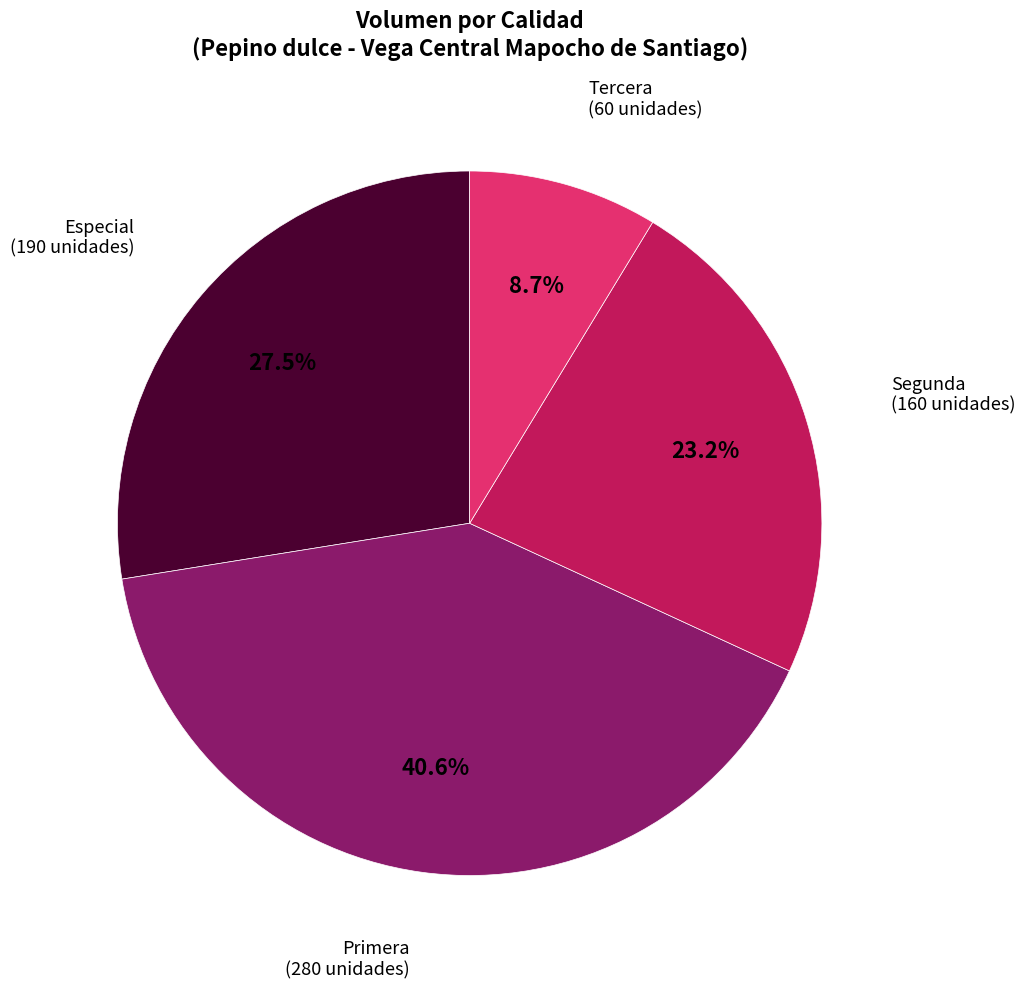

Is there a majority slice in this chart?

No